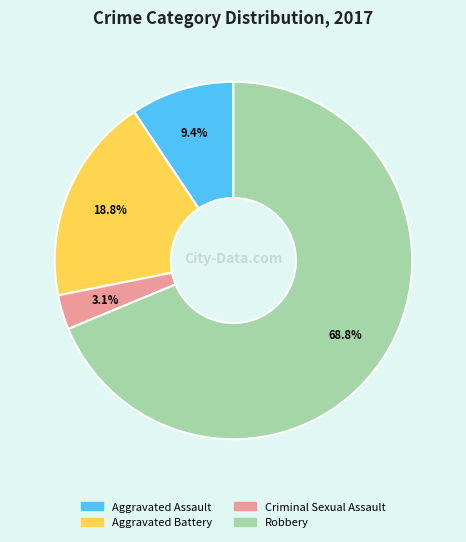

Between Aggravated Assault and Robbery, which is larger?

Robbery